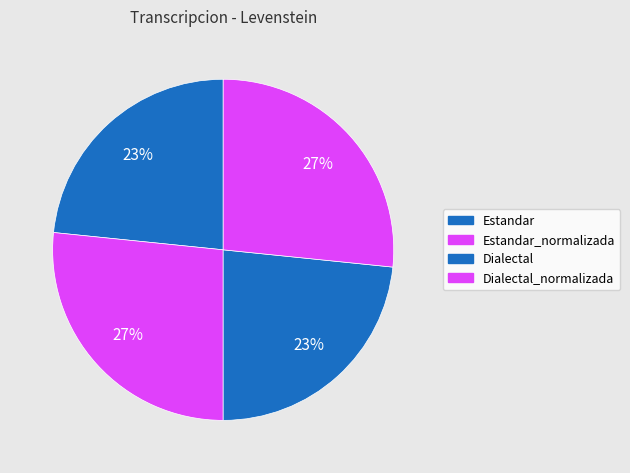

Is Dialectal the majority of the pie?

No